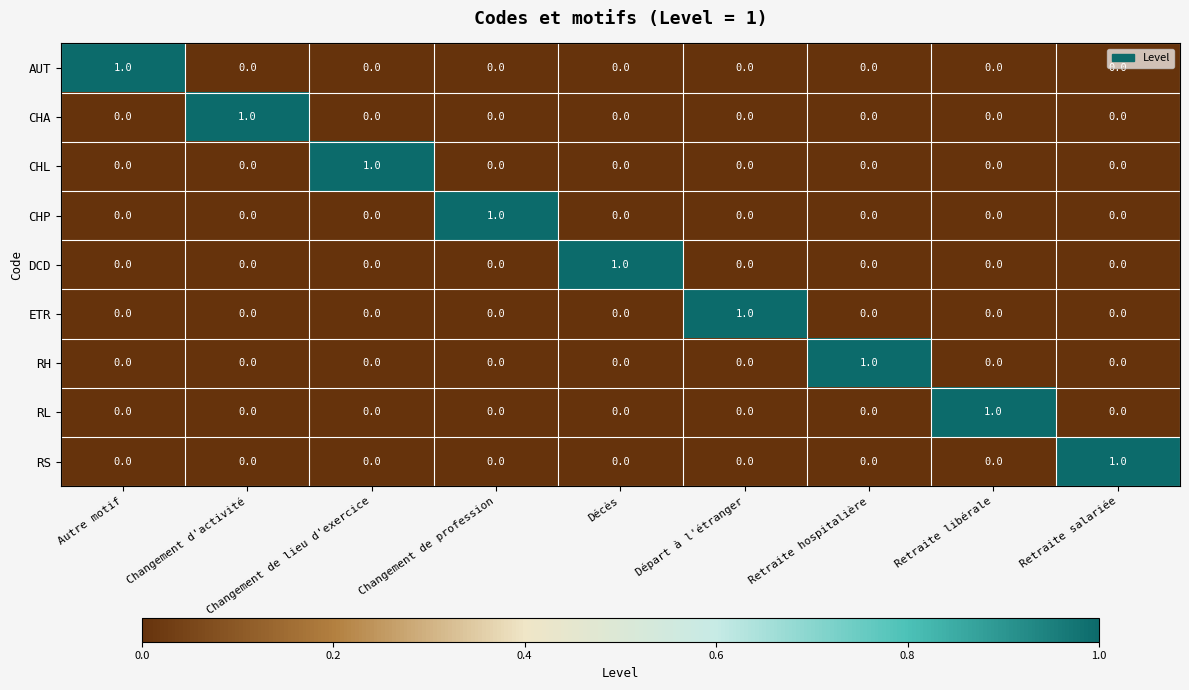

What is the difference between the highest and lowest values at Changement de lieu d'exercice?

1